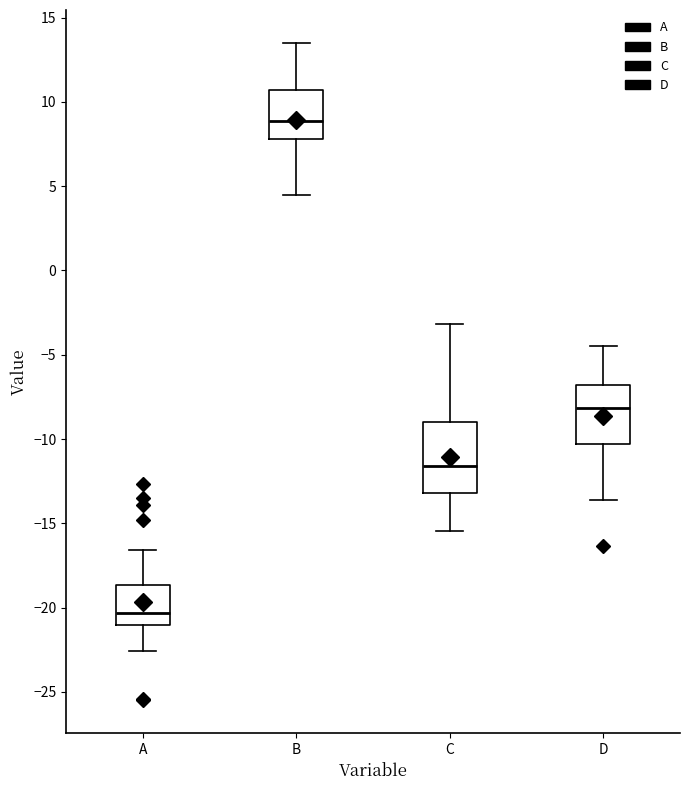

Which box's median line is the highest?

B